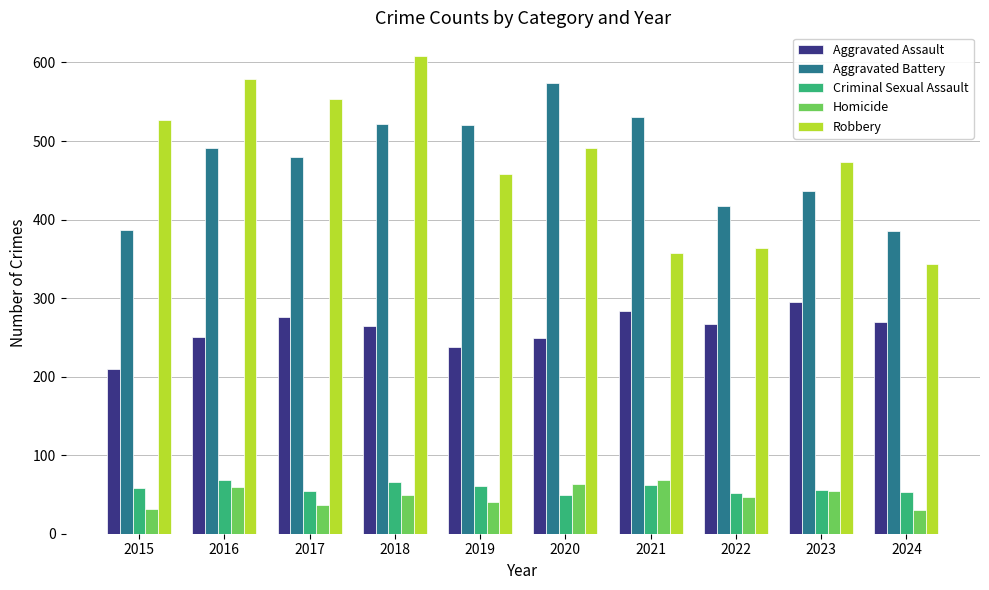

Is it true that Aggravated Assault equals 238 at 2019?

True